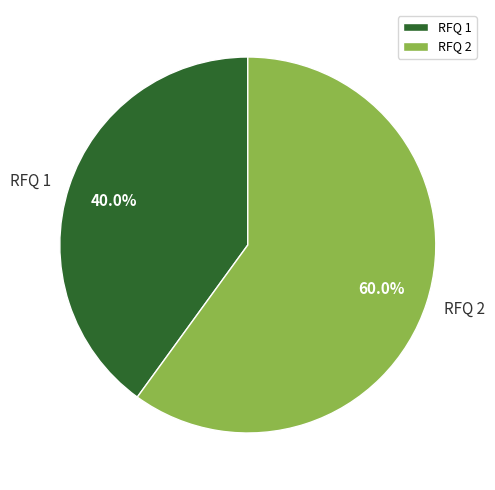

To the nearest percent, what is the combined percentage of RFQ 1 and RFQ 2?

100%